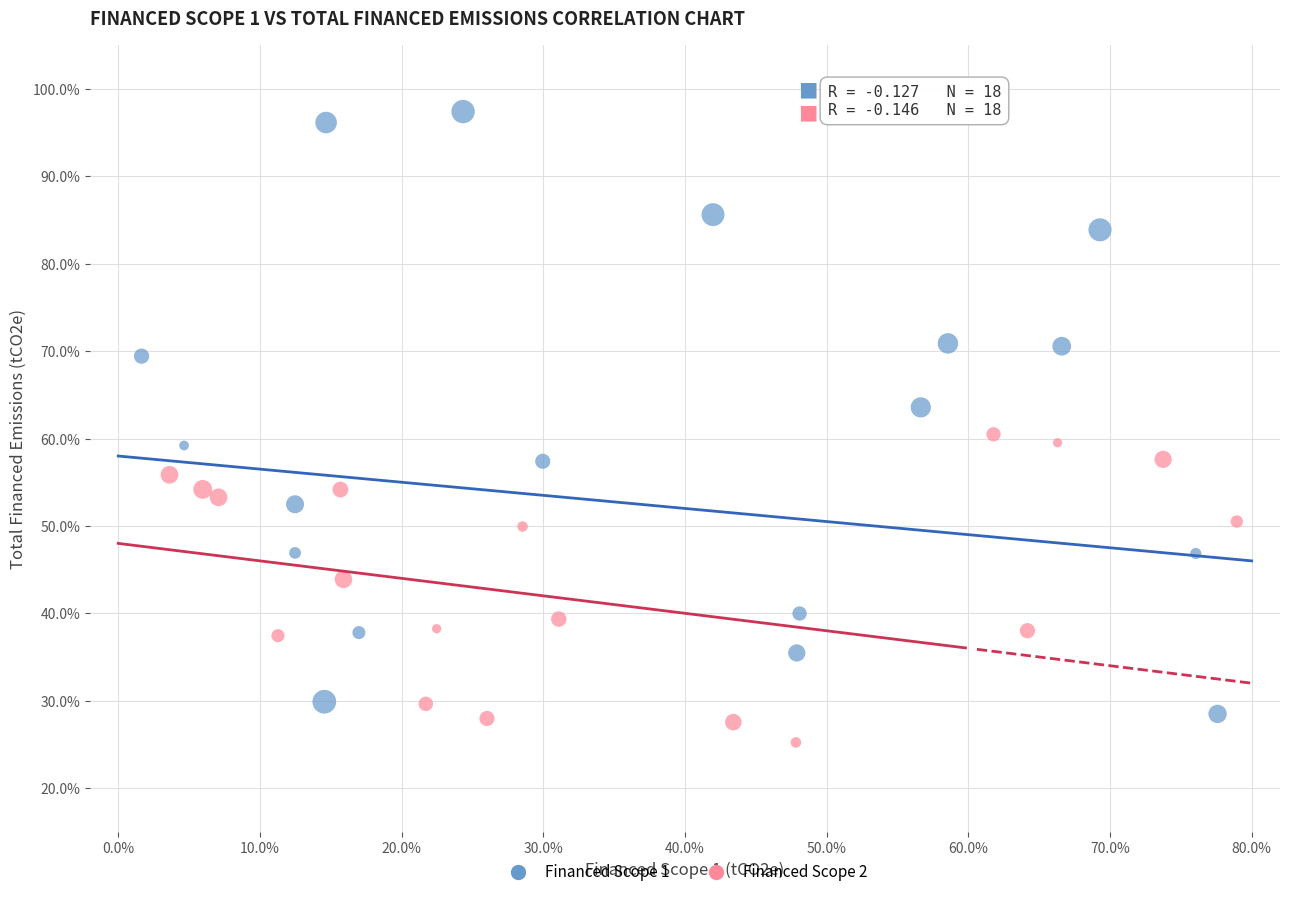

Which series has the largest Y range (max minus min)?

Financed Scope 1